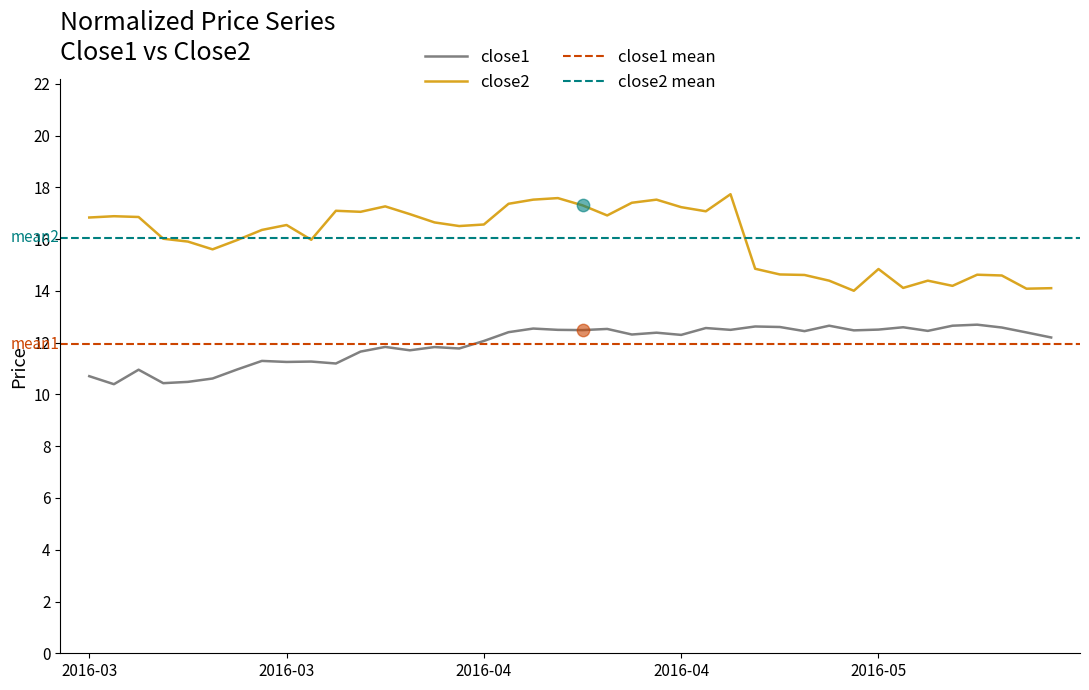

At which category is the sum across all series the highest?

2016-04-26